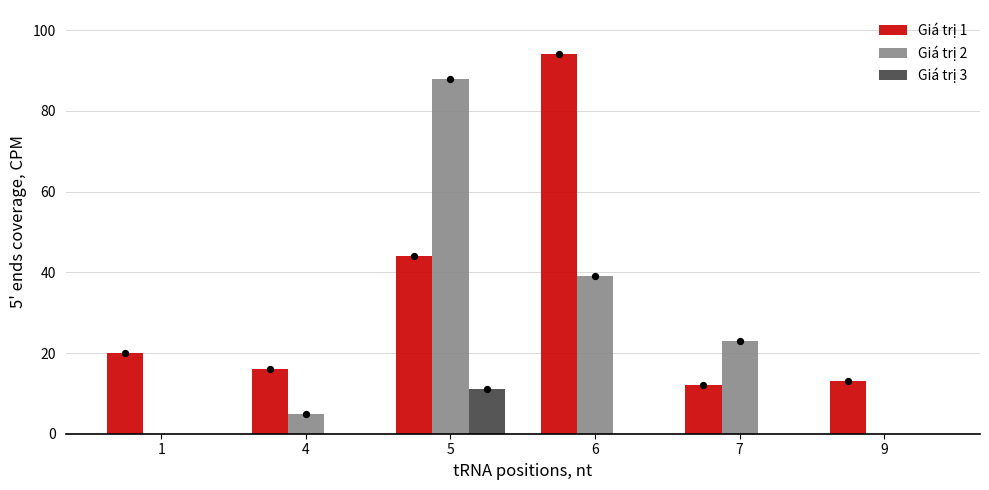

Which series reaches the minimum Y coordinate?

Giá trị 2